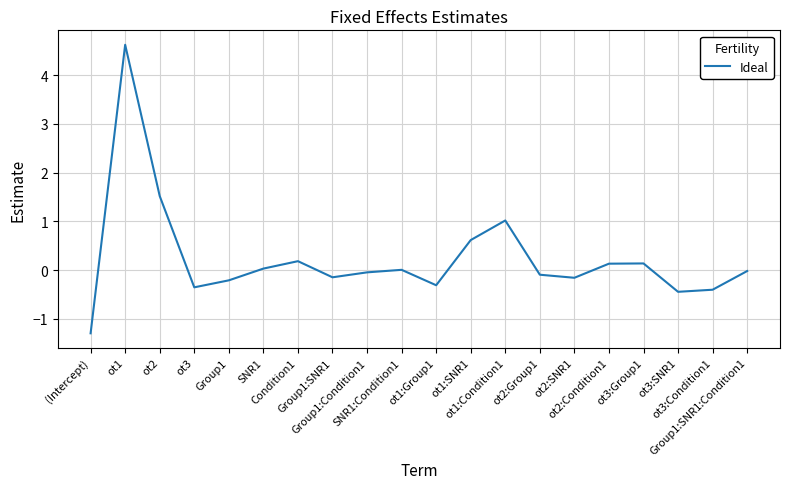

What is the difference between the values at Group1:SNR1 and Group1:SNR1:Condition1?

0.1